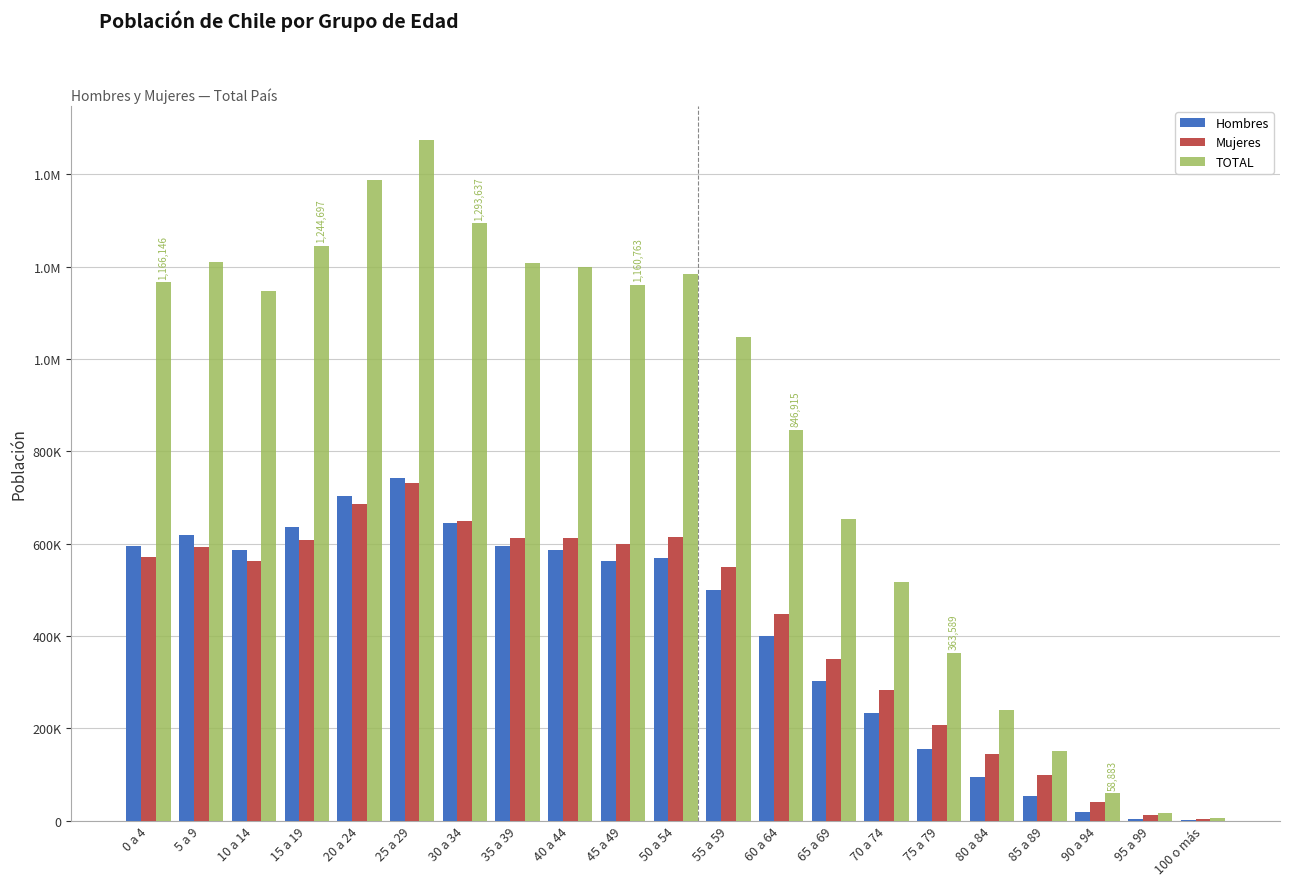

Does the chart contain stacked bars?

No